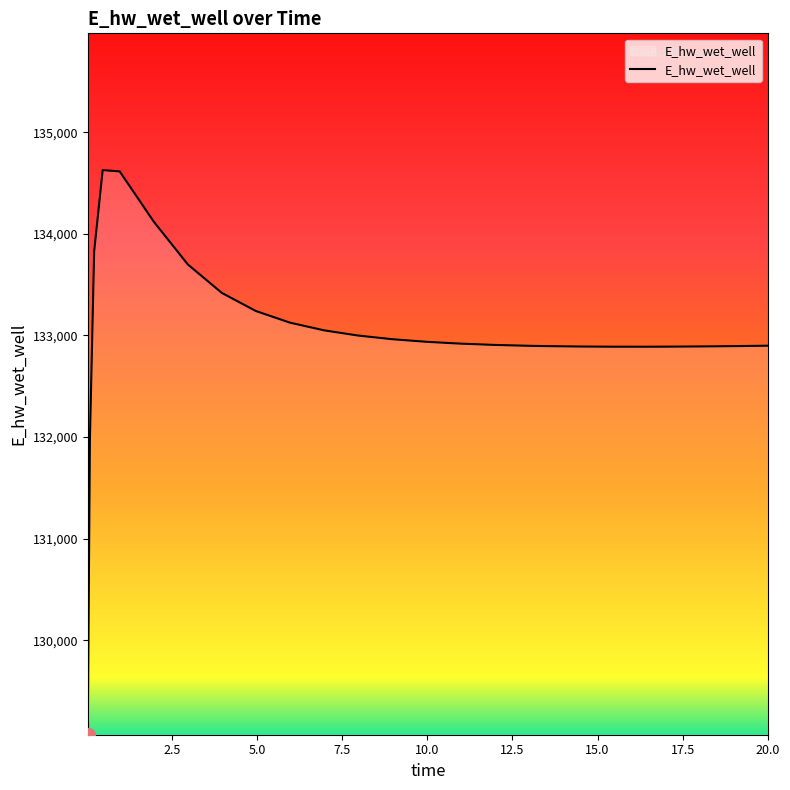

What is the smallest value displayed?

129070.1